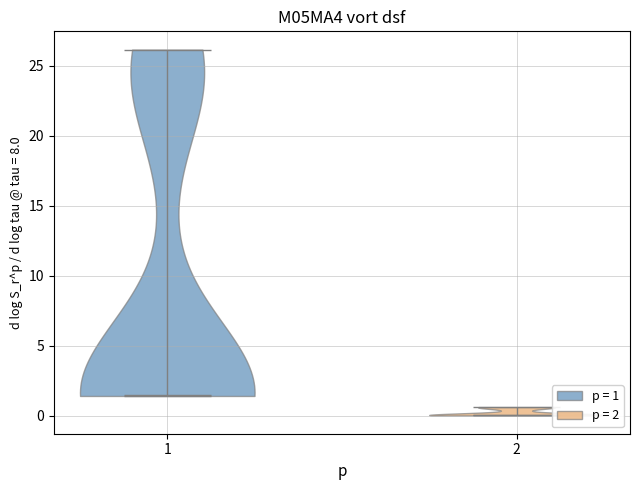

Reading left to right, read every violin against the y-axis: where its median line is, and the lowest and highest points it reaches. The values are not printed on the chart, so give them approximately, as read against the axis.

1: median line 1.5, lowest point 1.5, highest point 26.0
2: median line 0.0, lowest point 0.0, highest point 0.5